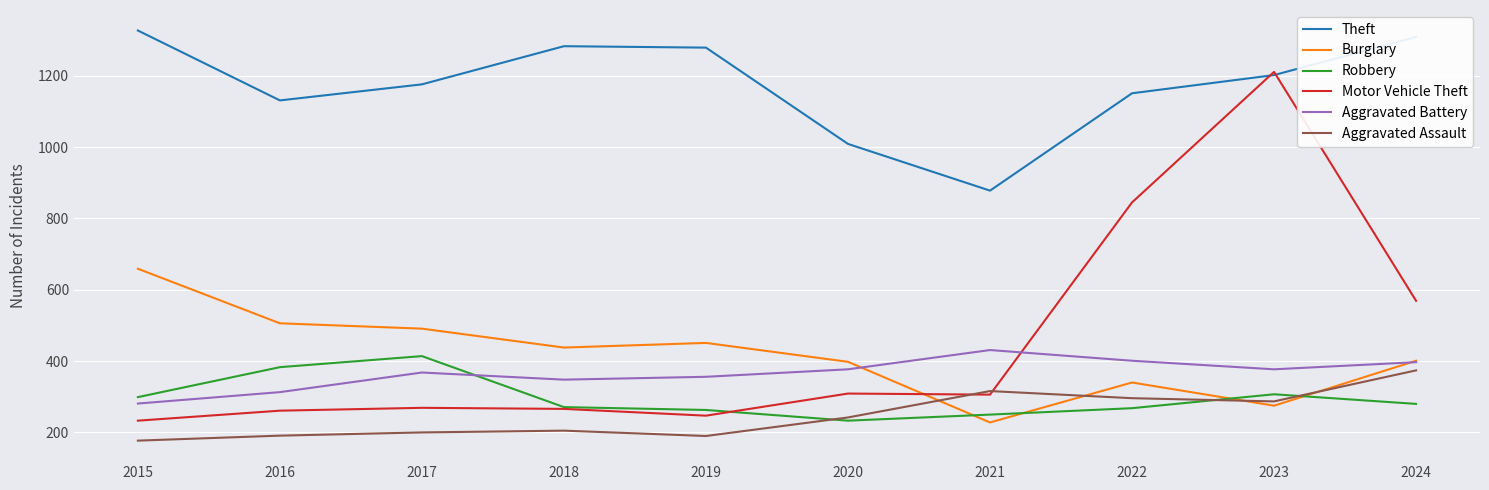

The Motor Vehicle Theft series shows 266 at 2018. True or false?

True